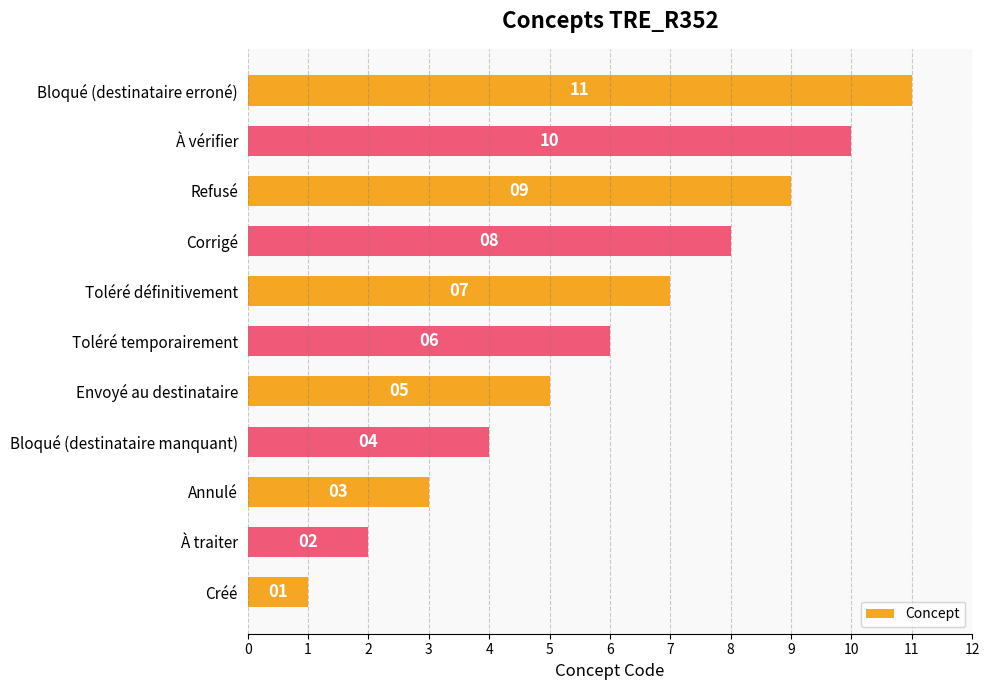

What is the change in value from Créé to Toléré définitivement?

+6